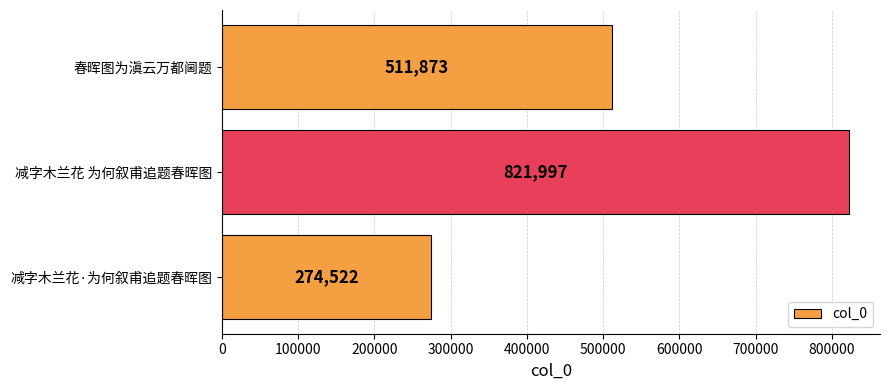

What is the greatest value displayed?

821997